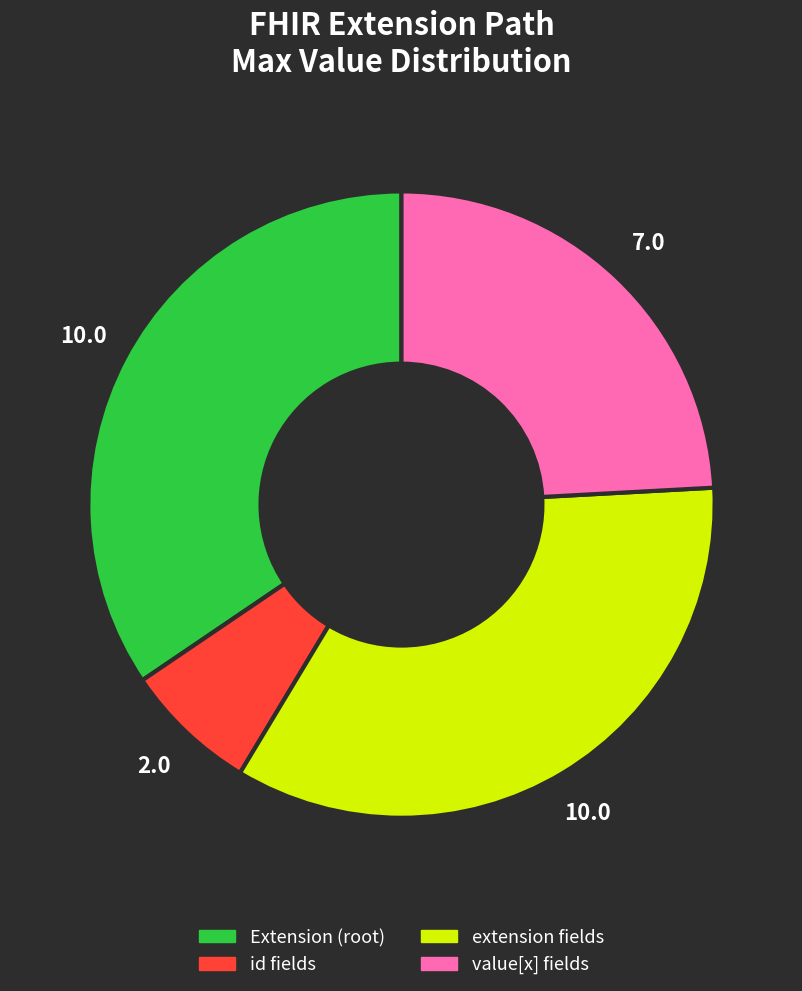

Does any single category account for the majority?

No